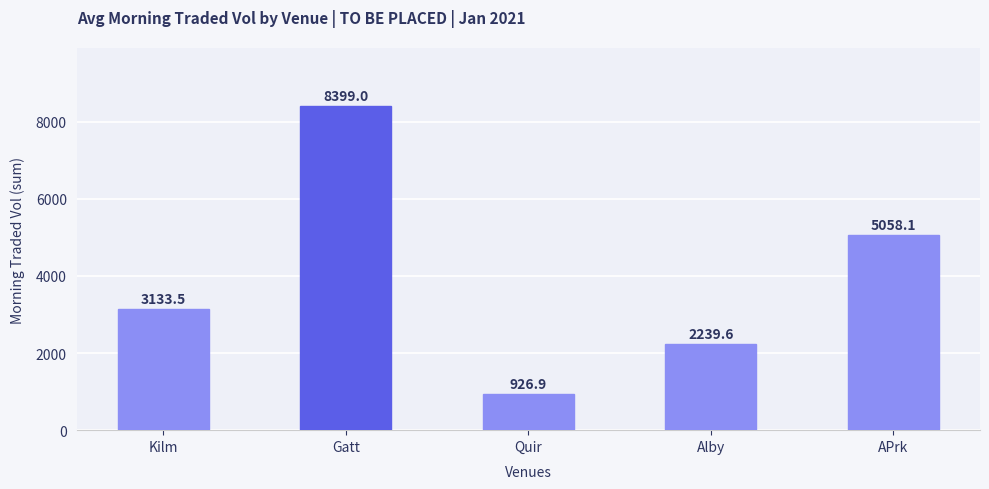

Rank the categories by value from highest to lowest.

Gatt, APrk, Kilm, Alby, Quir